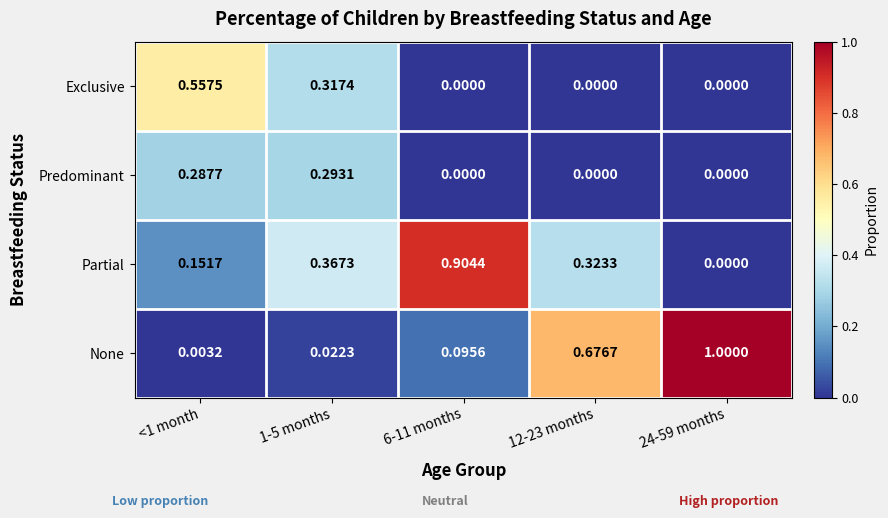

Is the value of None at 12-23 months greater than the value of Partial at 6-11 months?

No